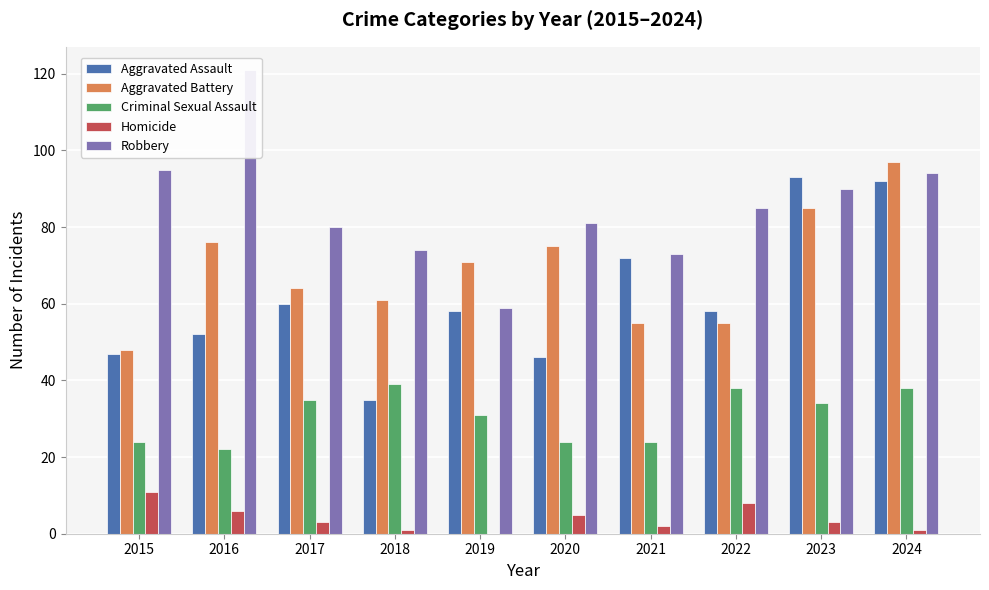

What is the value of the Homicide bar at the 6th from the left?

5